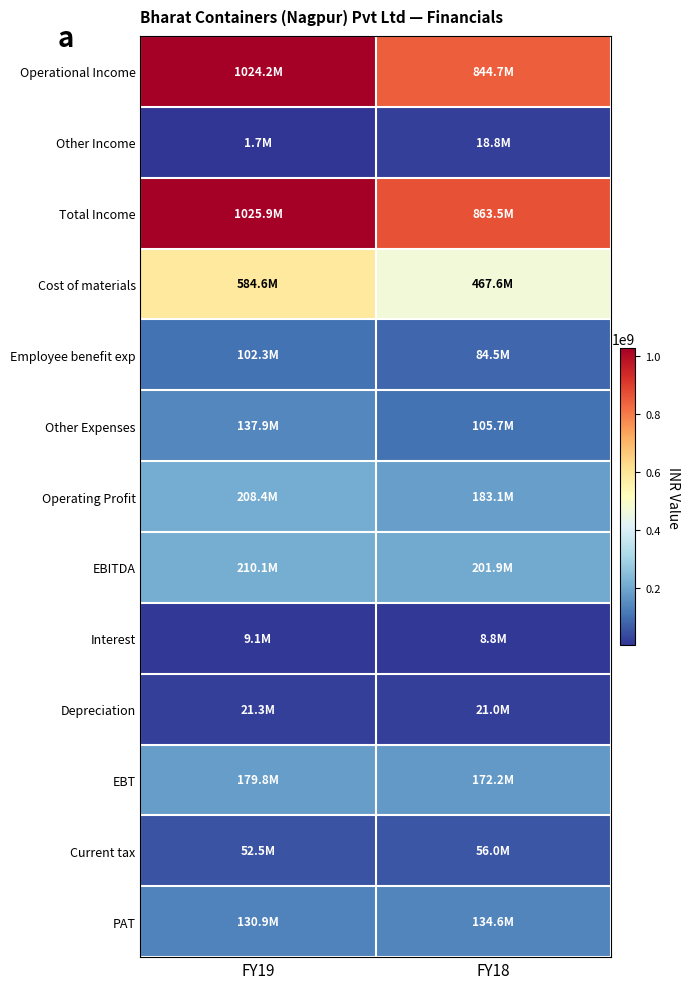

At how many categories does at least one series exceed 328390346?

2